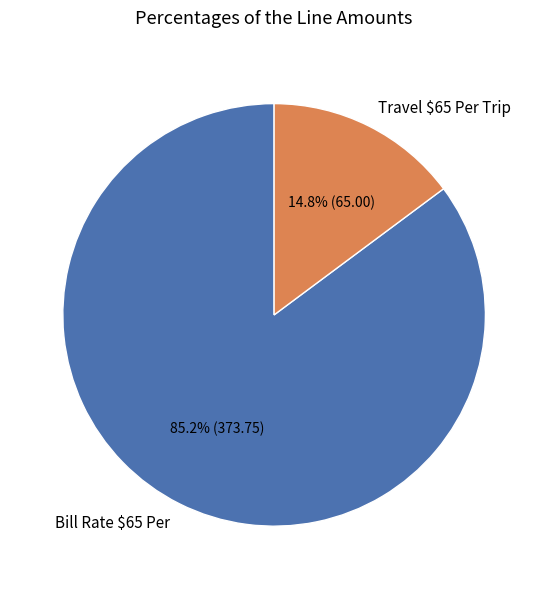

Which category has the smallest portion of the pie?

Travel $65 Per Trip